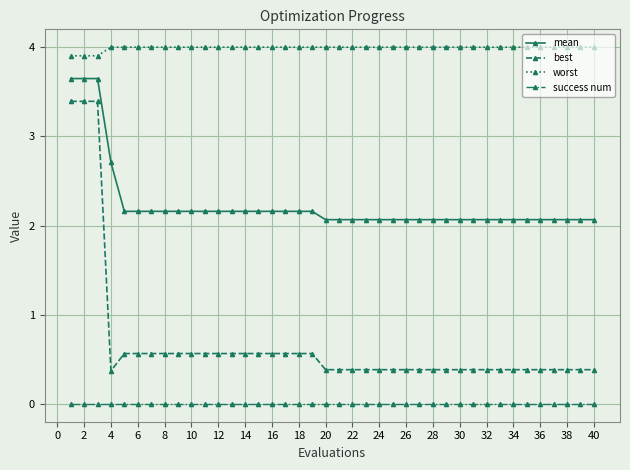

What is the maximum value shown in the chart?

4.0